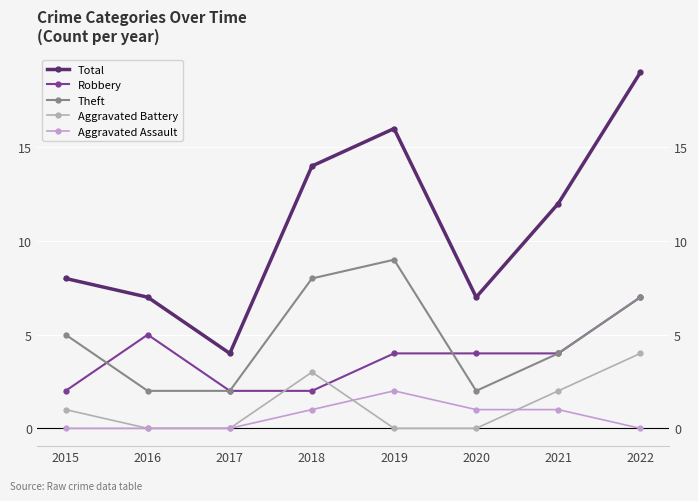

What is the total value across all series at 2019?

31